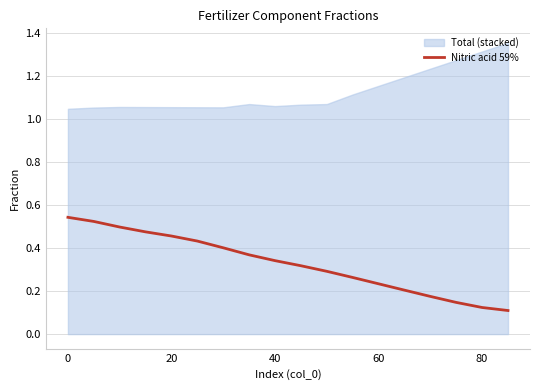

The value at 60 is 0.4. True or false?

False